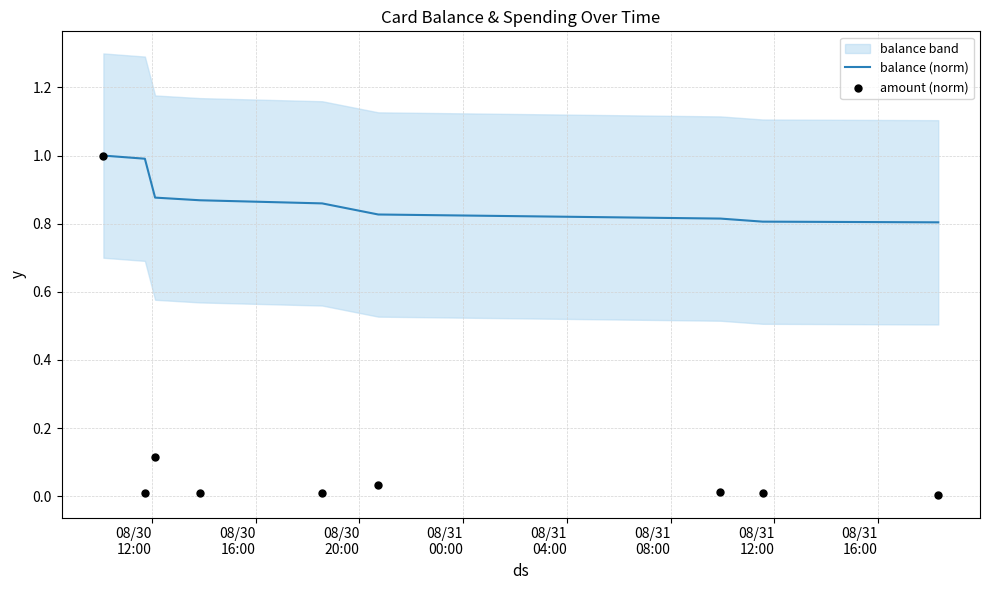

Which series has the largest Y range (max minus min)?

amount (norm)